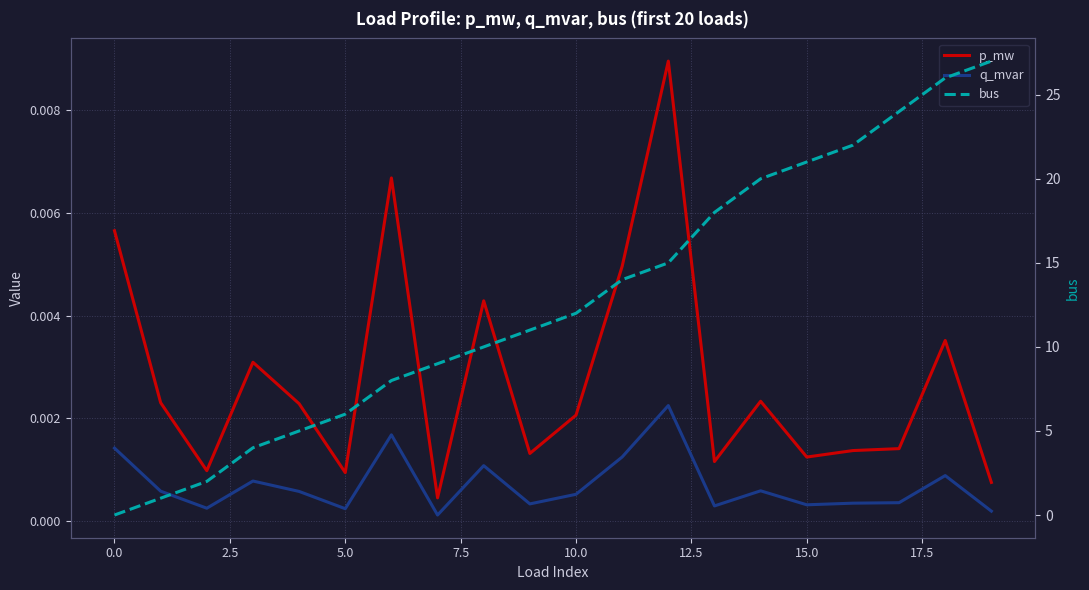

Which series has the largest total across all categories?

bus